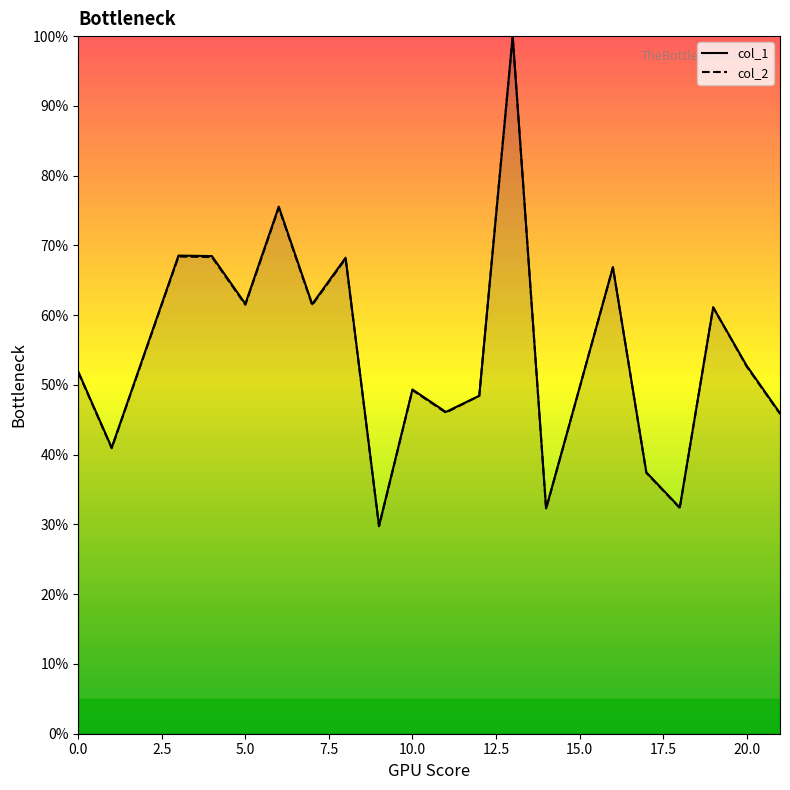

Which series has the widest spread of values?

col_2